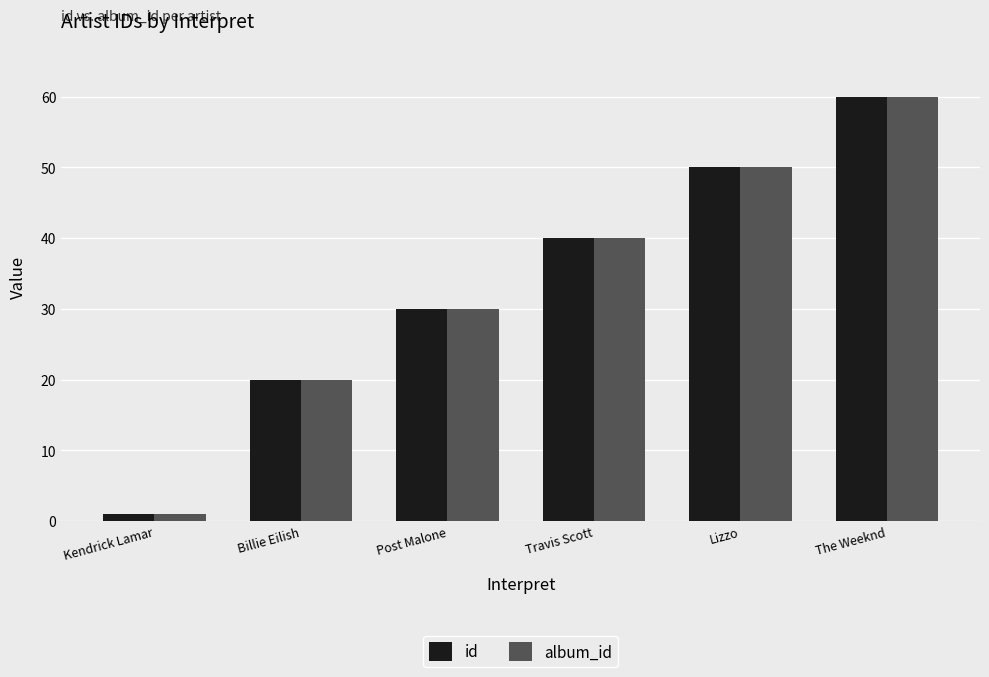

The id series shows 24 at Lizzo. True or false?

False